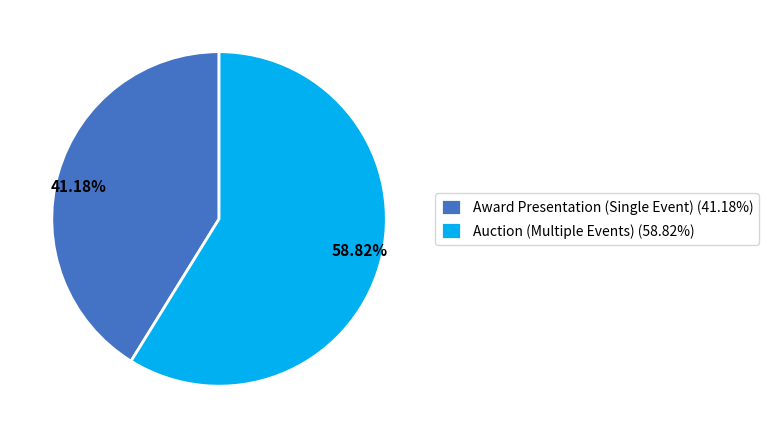

To the nearest percent, what is the combined percentage of Auction (Multiple Events) and Award Presentation (Single Event)?

100%